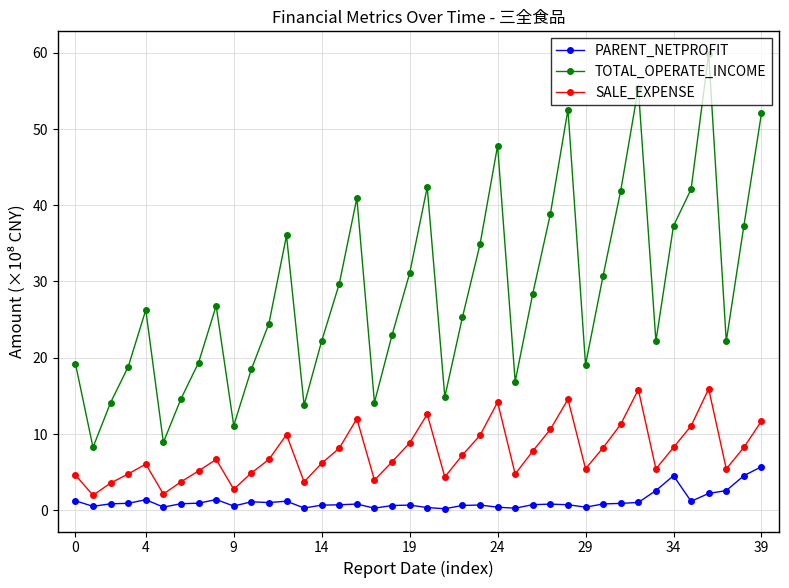

What is the maximum value for SALE_EXPENSE?

15.9